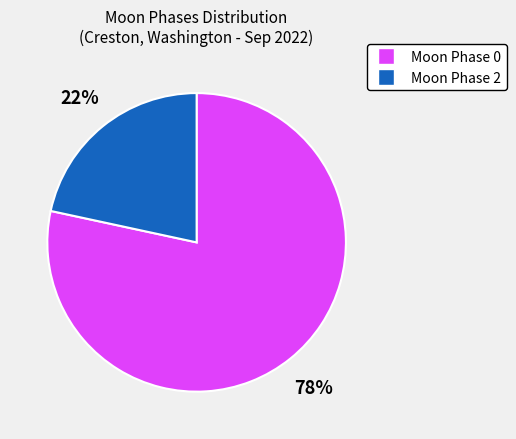

To the nearest percent, what is the average slice percentage?

50%